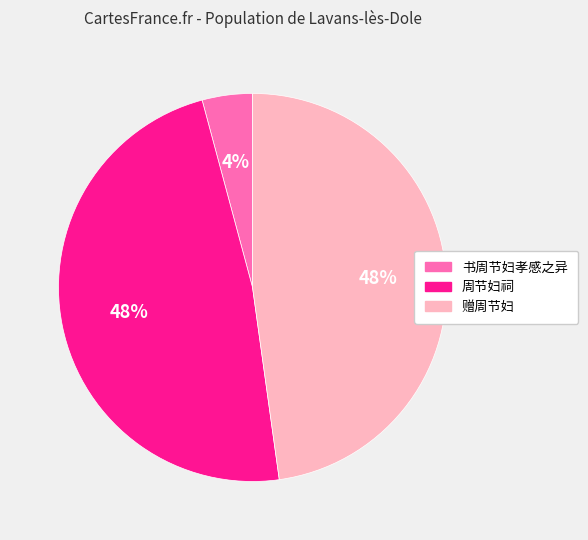

To the nearest percent, what percentage of the pie is 赠周节妇?

48%